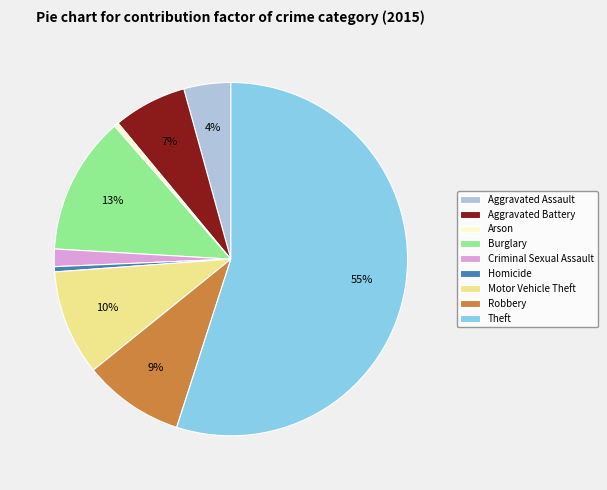

Combined, do Aggravated Assault and Theft account for over 50%?

Yes